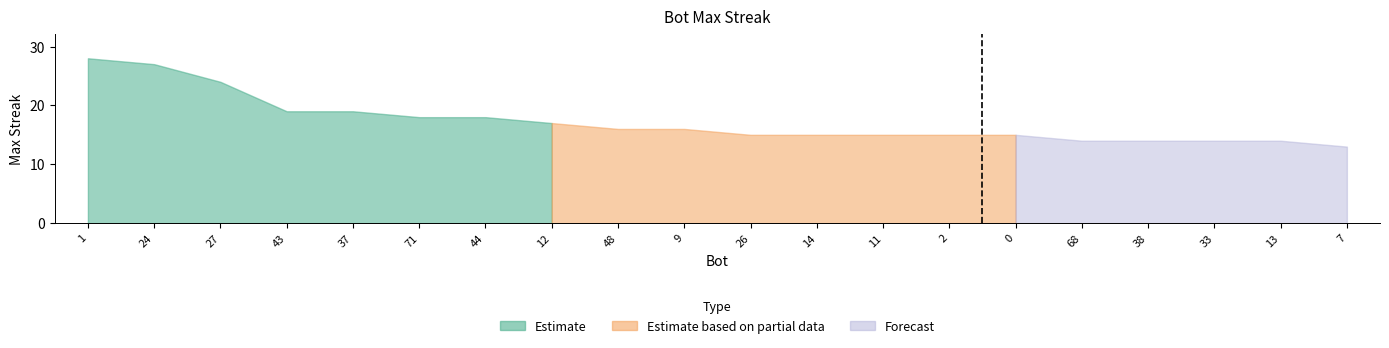

Rank the categories by value from highest to lowest.

1, 24, 27, 43, 37, 71, 44, 12, 48, 9, 26, 14, 11, 2, 0, 68, 38, 33, 13, 7